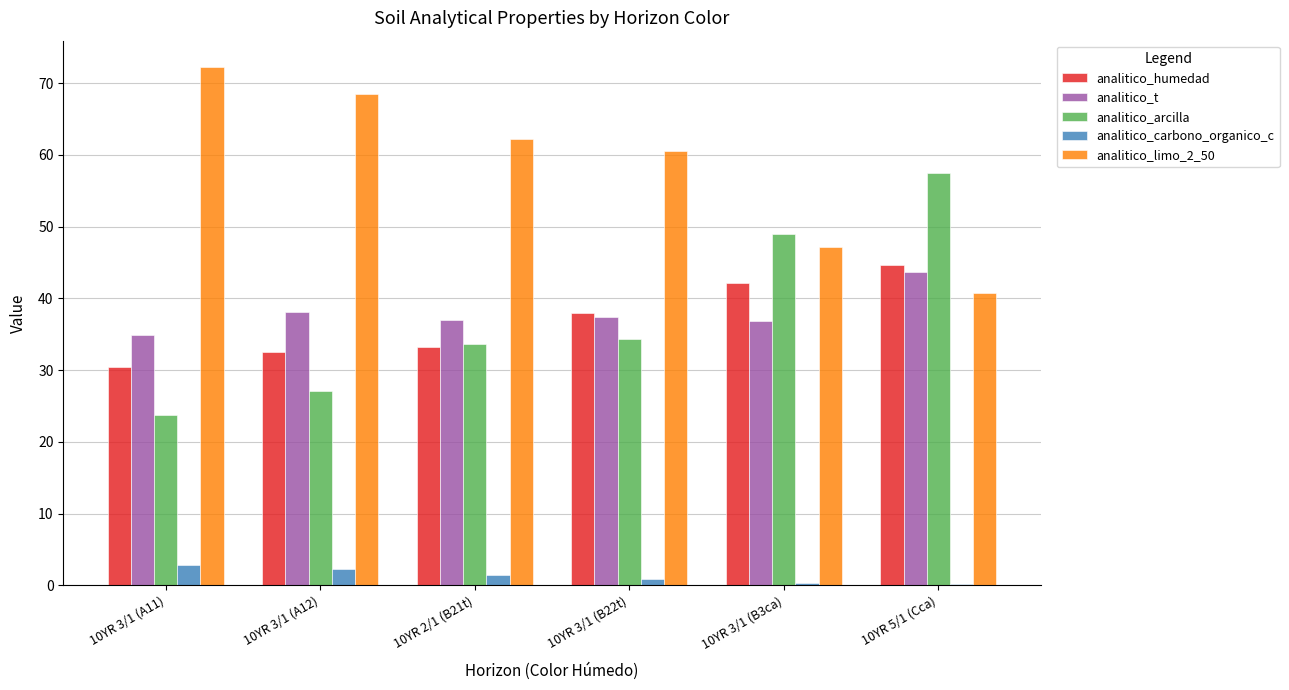

Is the value of analitico_humedad at 10YR 3/1 (A12) greater than the value of analitico_carbono_organico_c at 10YR 2/1 (B21t)?

Yes